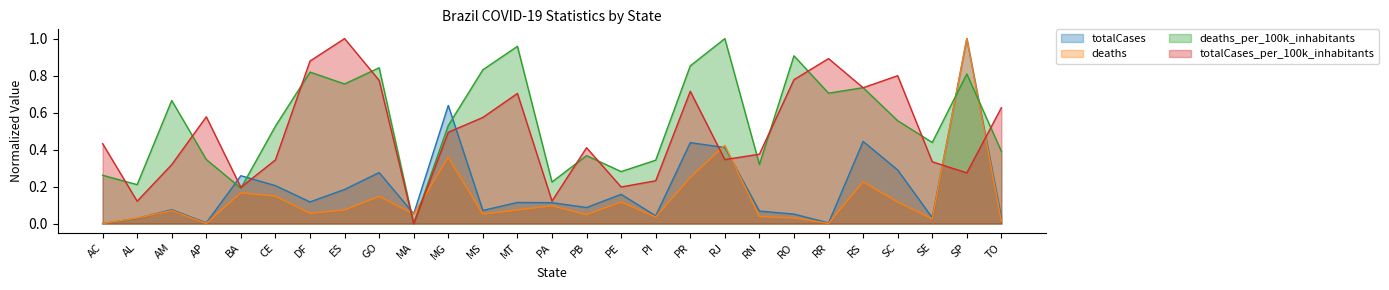

What is the label of the 10th point from the left?

MA